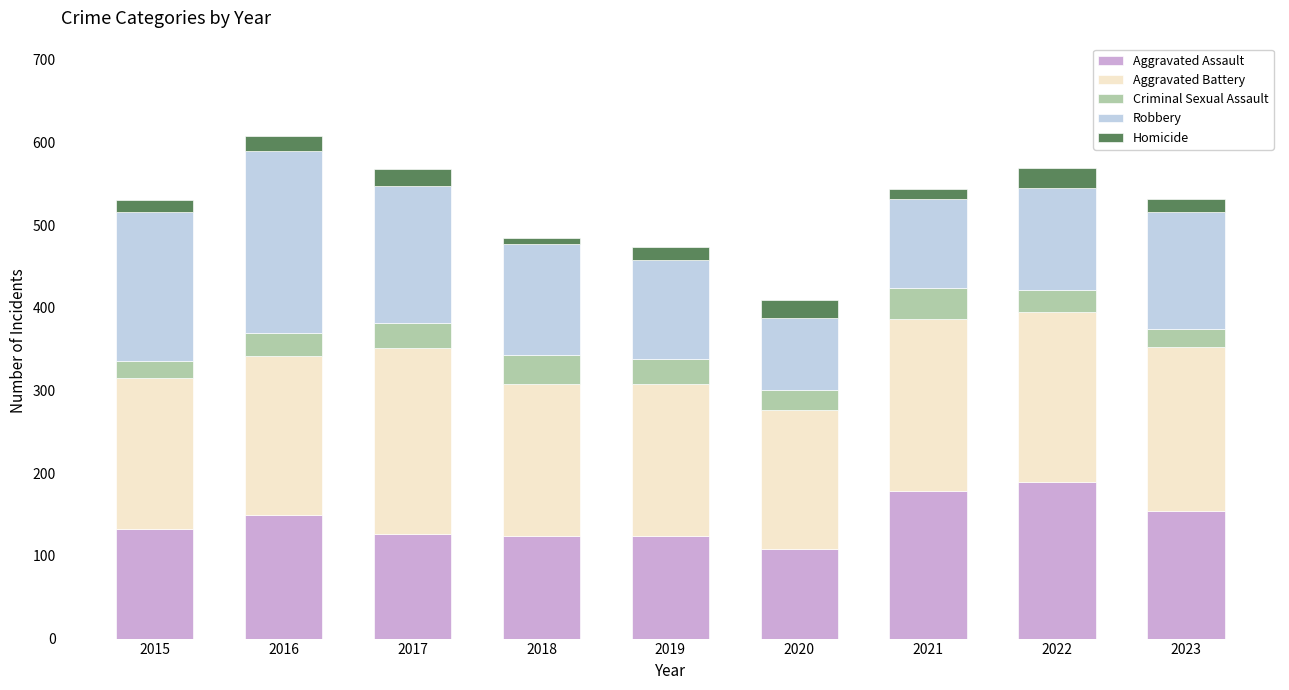

What is the difference between the maximum and minimum values in the Aggravated Assault series?

82